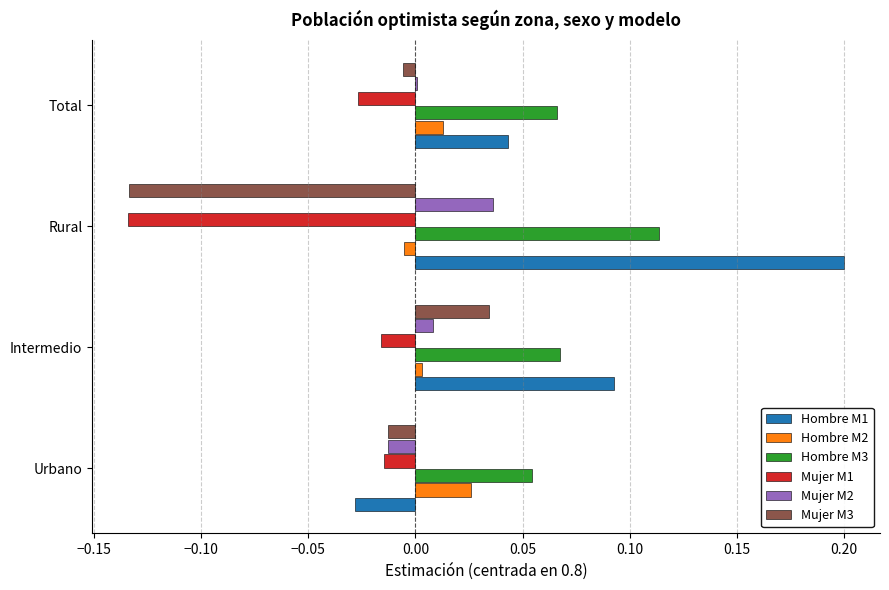

At which category is the sum across all series the highest?

Intermedio